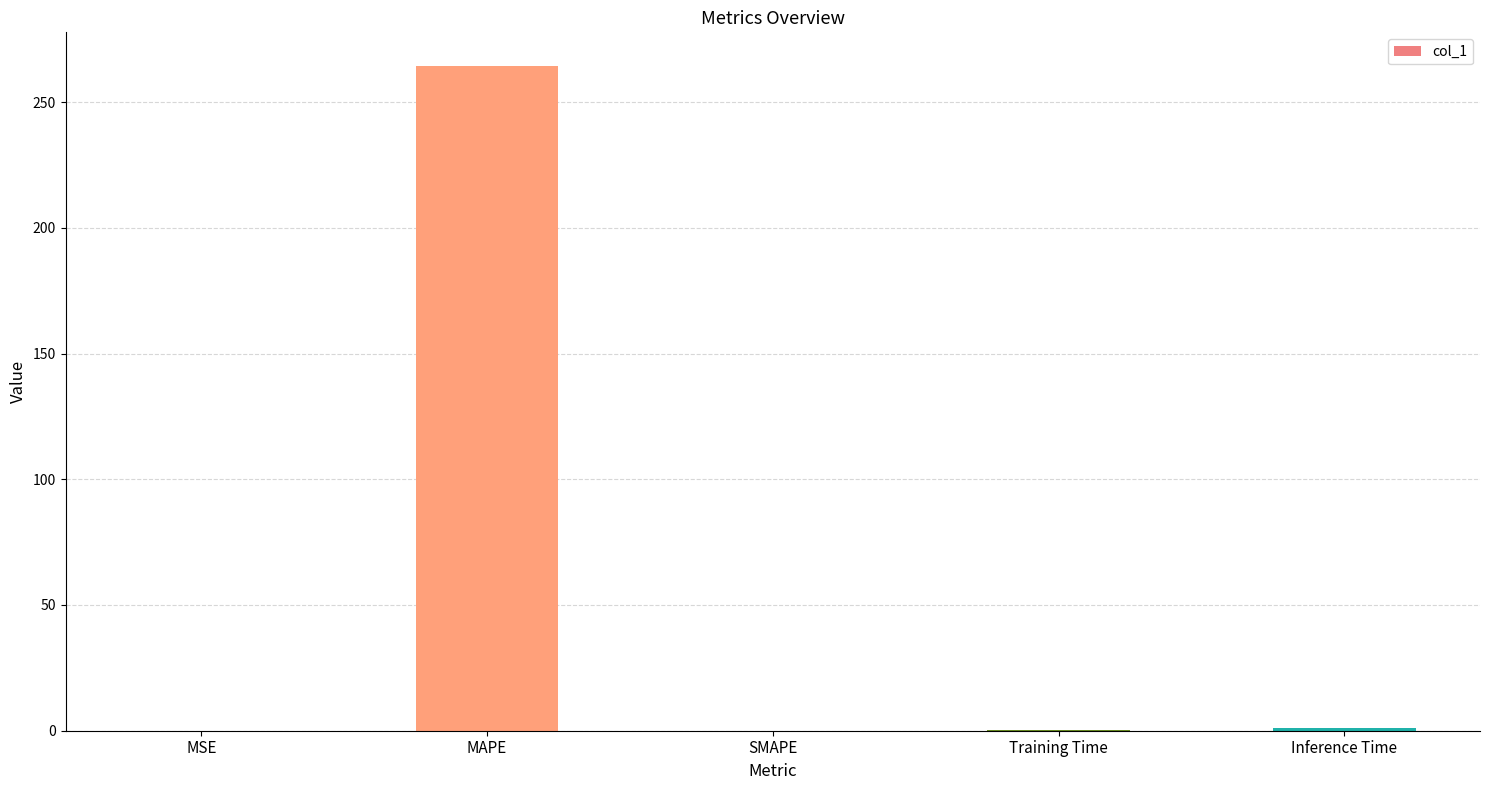

What is the sum of all values?

265.7